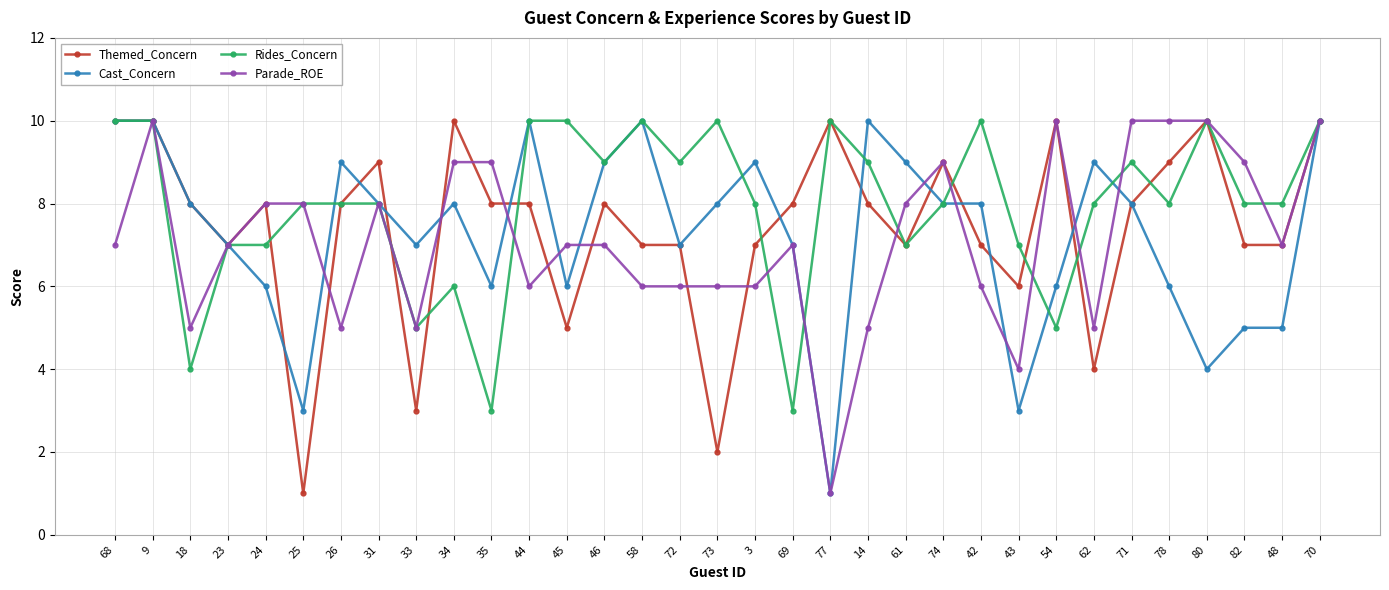

At which category does Rides_Concern reach its first local valley?

18